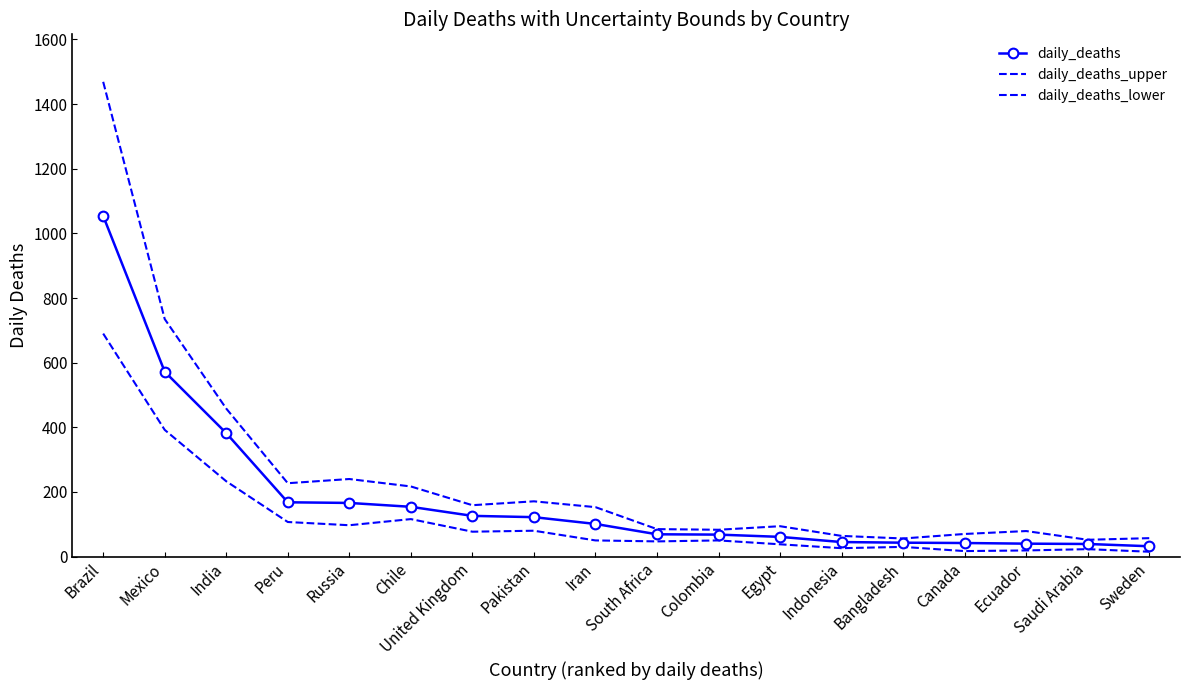

Rank the categories by daily_deaths_upper value from lowest to highest.

Saudi Arabia, Bangladesh, Sweden, Indonesia, Canada, Ecuador, Colombia, South Africa, Egypt, Iran, United Kingdom, Pakistan, Chile, Peru, Russia, India, Mexico, Brazil